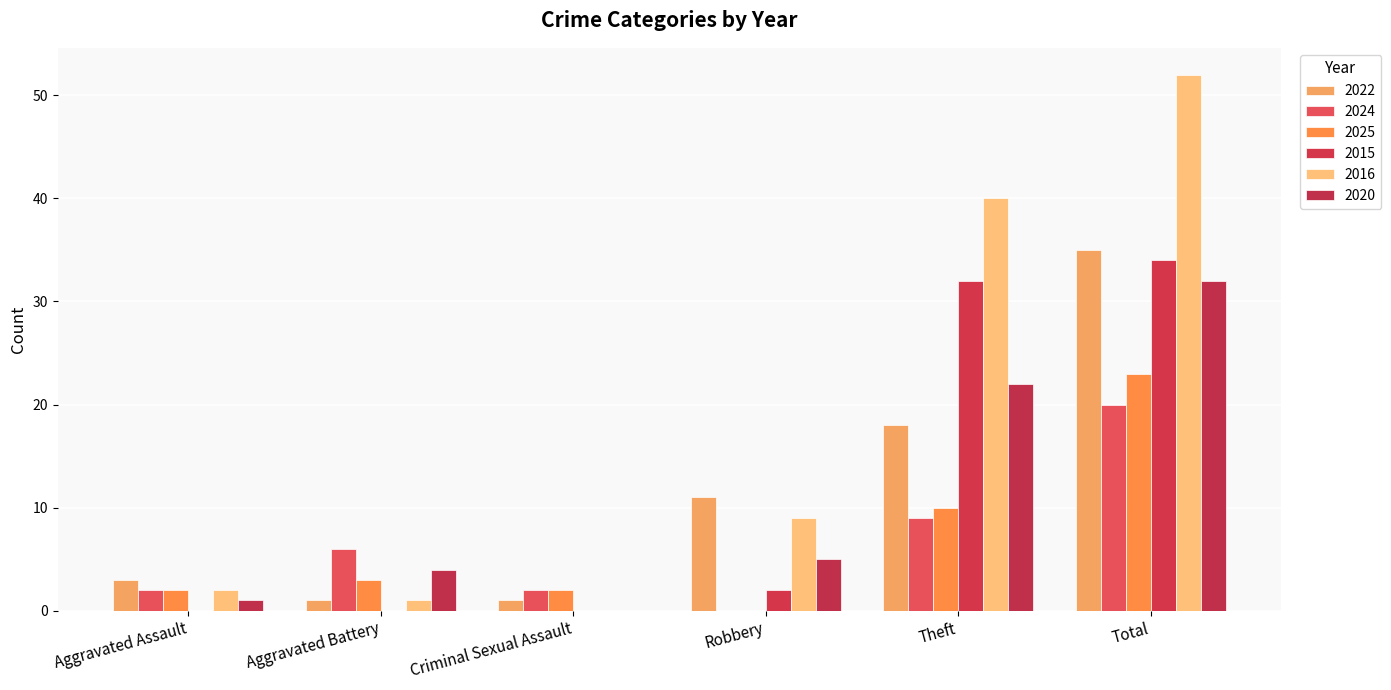

Is it true that 2020 equals 1 at Aggravated Assault?

True